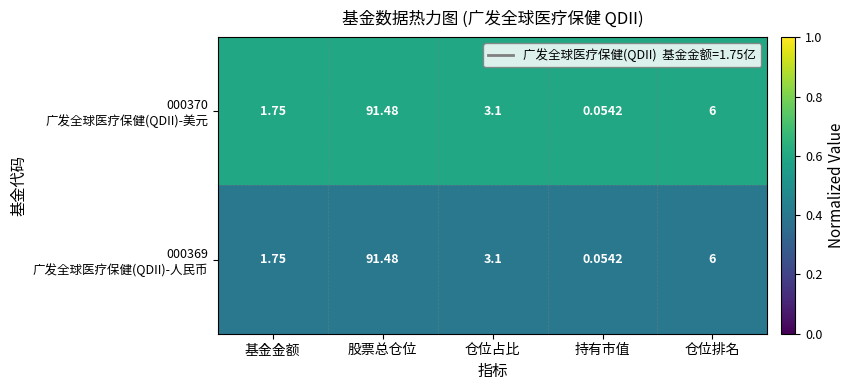

At which category is the sum across all series the highest?

股票总仓位